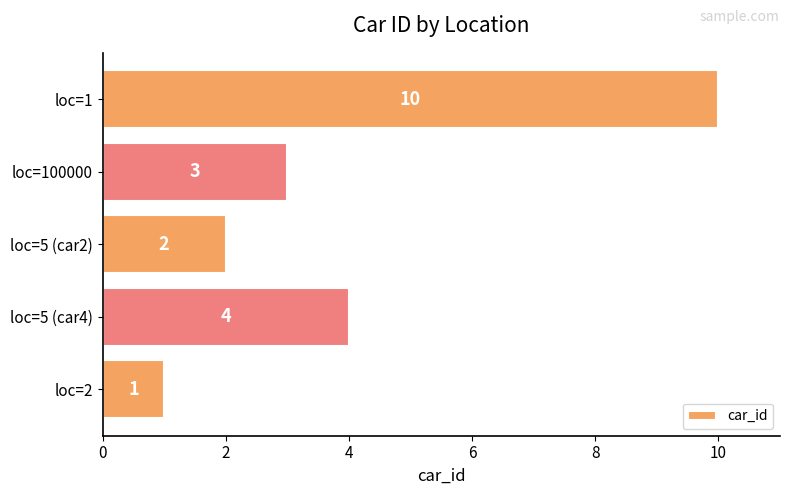

What is the greatest value displayed?

10